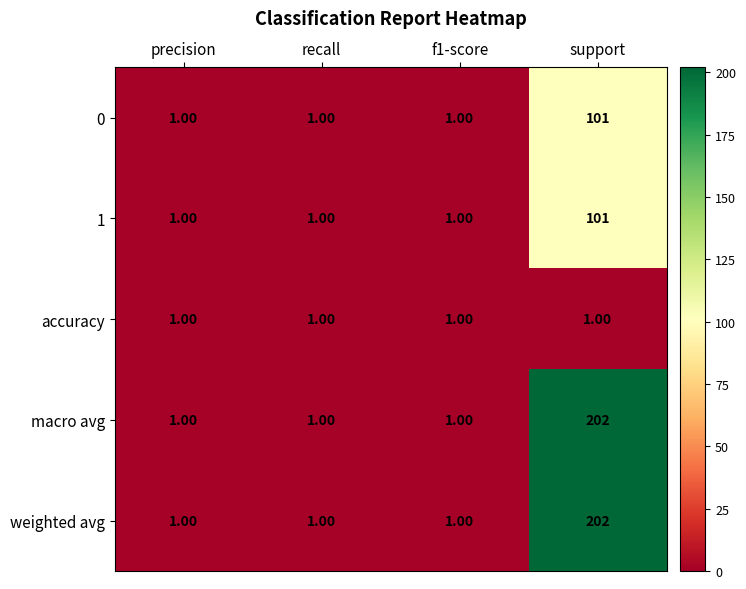

What is the total value across all series at precision?

5